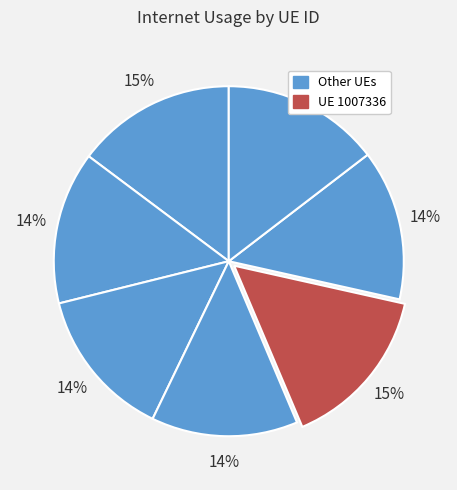

Count the number of slices in the pie.

7